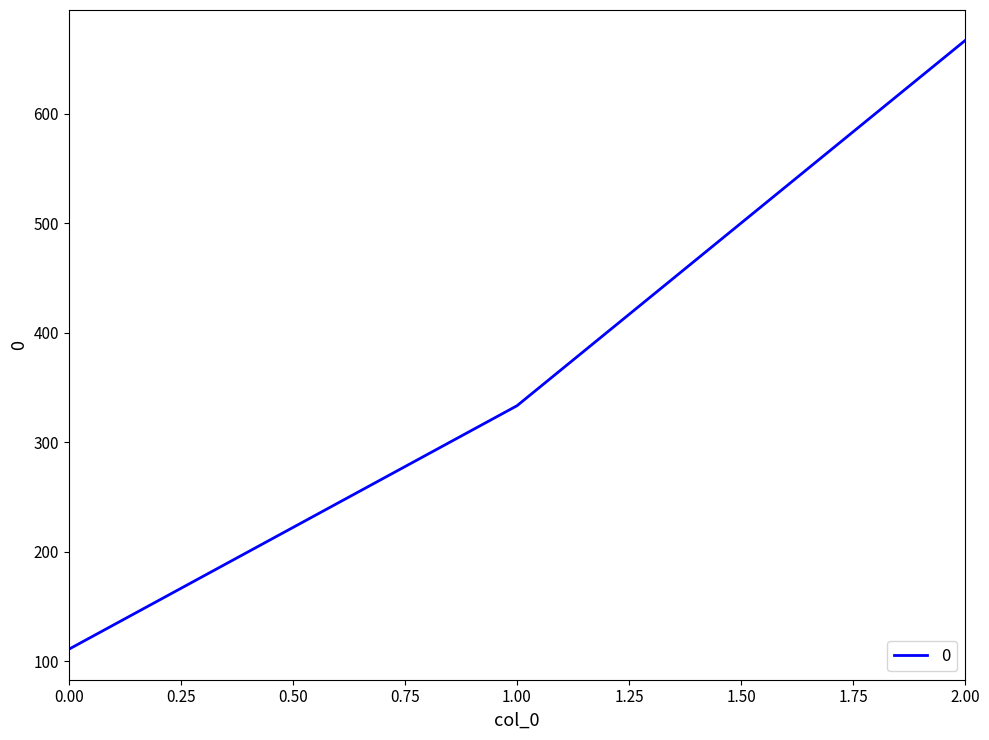

Is it true that the value at 0.00 is 57.1?

False